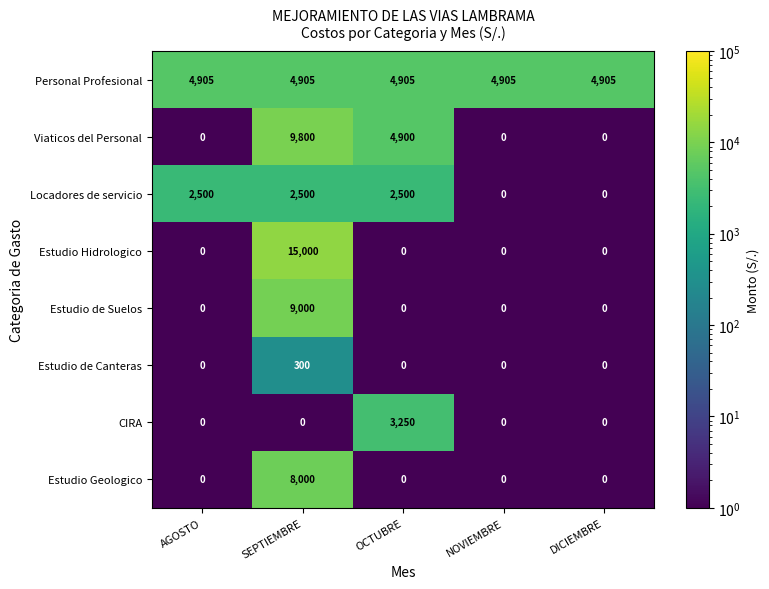

Is it true that Estudio de Suelos equals -3139 at NOVIEMBRE?

False